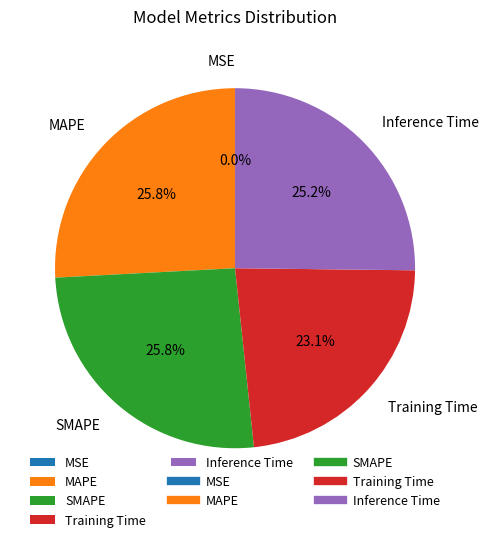

What percentage is the SMAPE slice, to the nearest percent?

26%